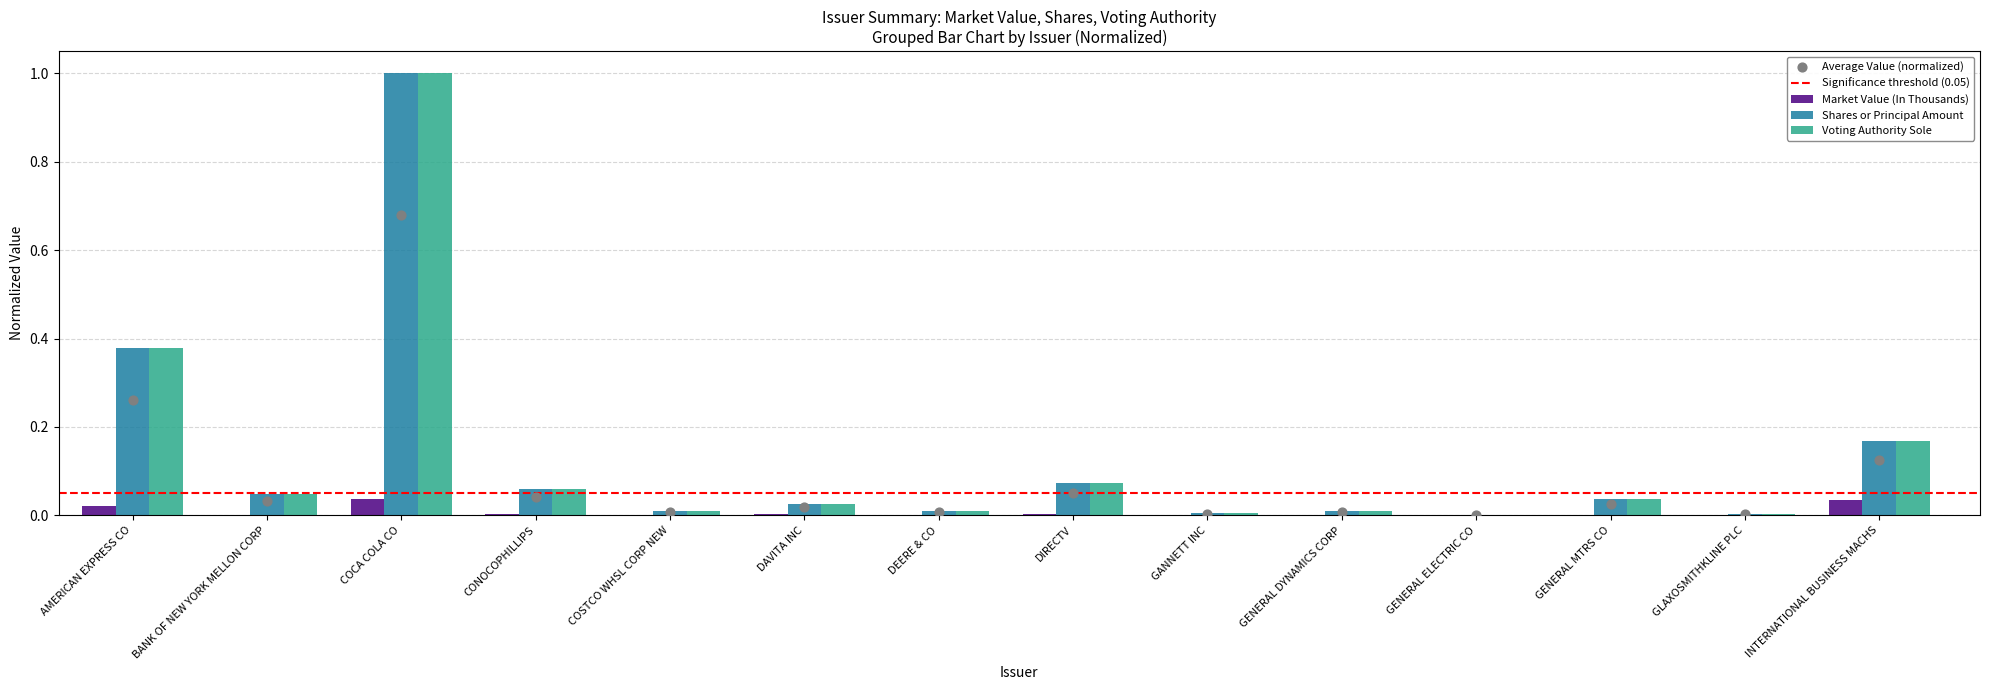

Which series reaches the maximum Y coordinate?

Shares or Principal Amount